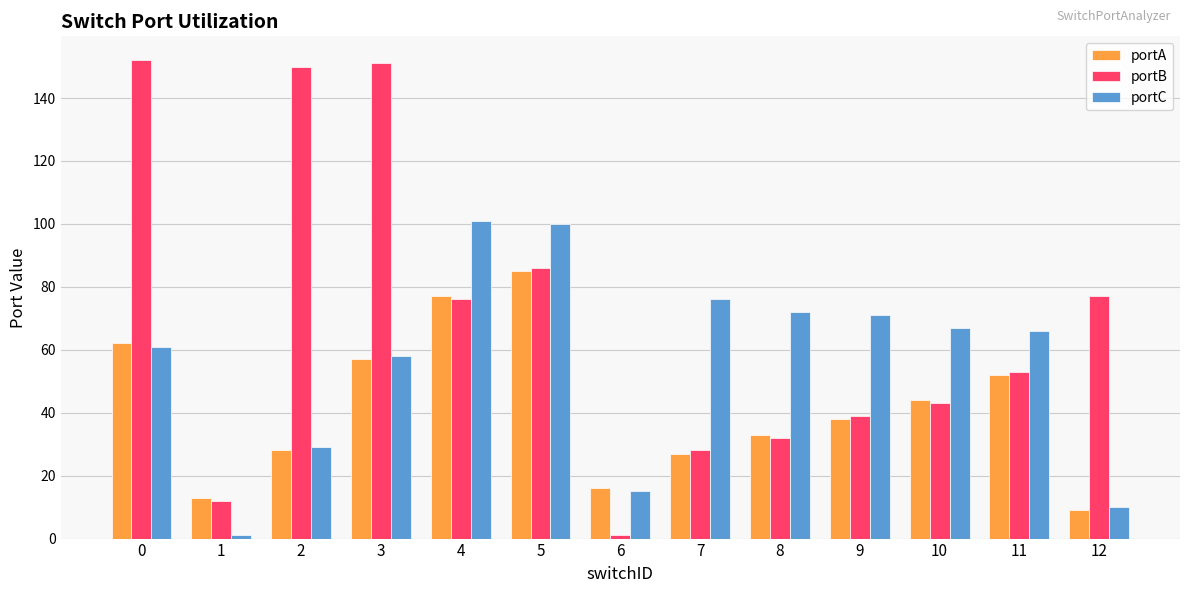

Between 1 and 8, which series saw the biggest shift?

portC